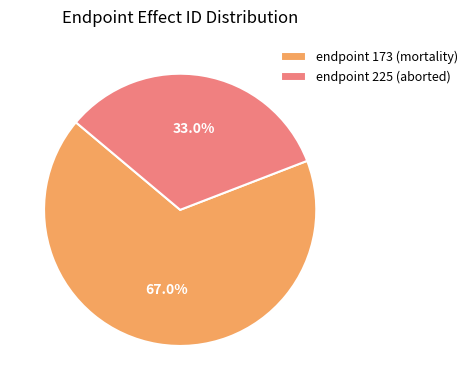

Which has a higher value, endpoint 225 (aborted) or endpoint 173 (mortality)?

endpoint 173 (mortality)